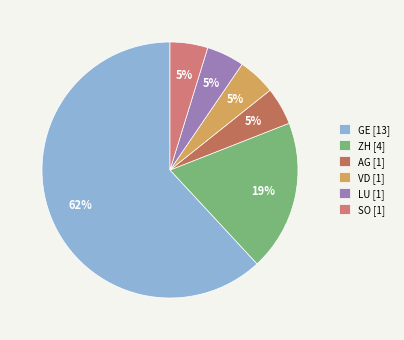

How many slices are in this pie chart?

6